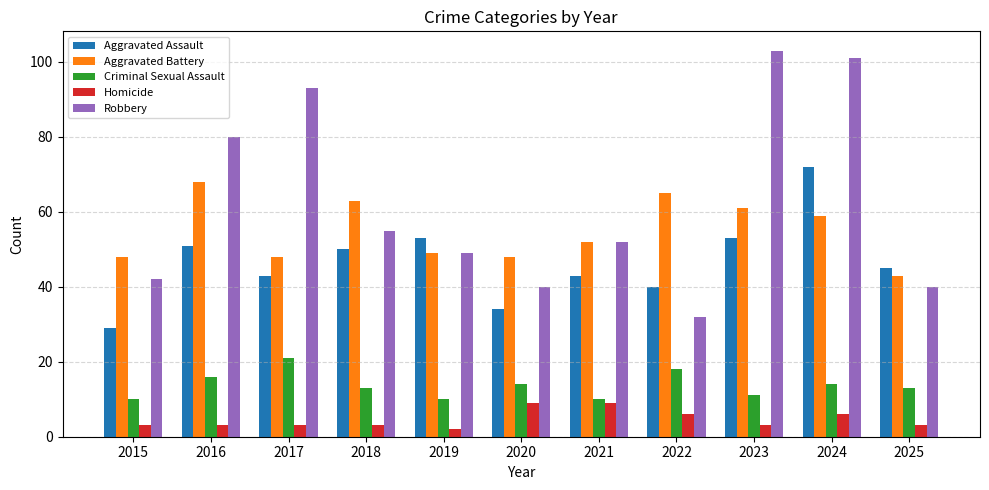

What is the highest value of the Robbery series?

103